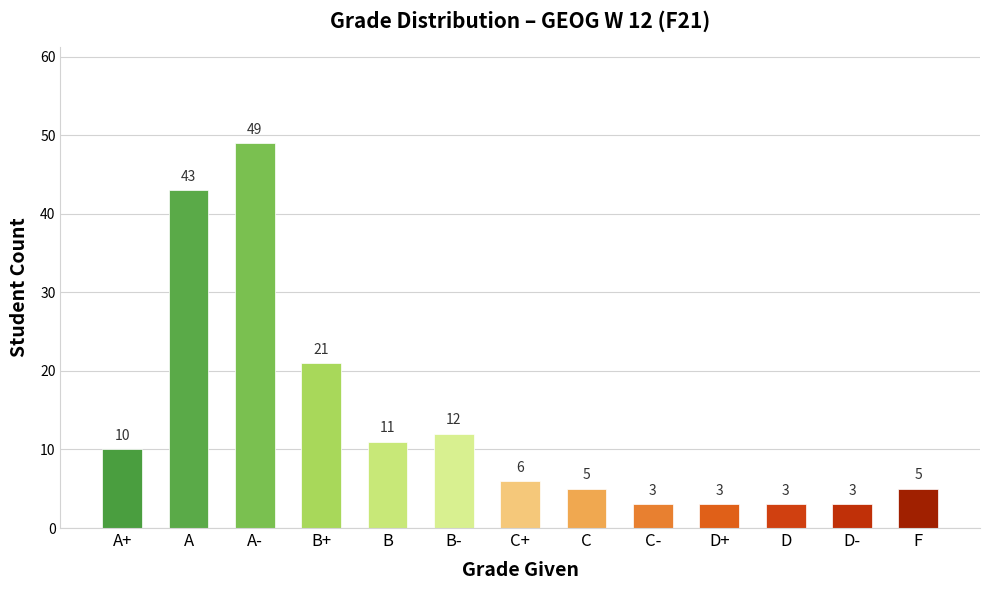

True or false: the data shows 21 at B+.

True